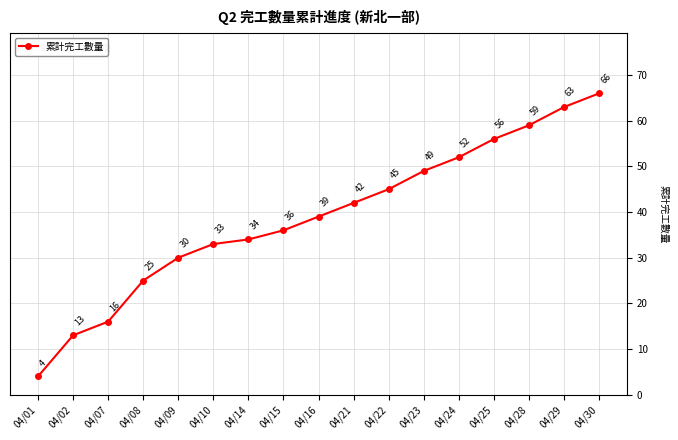

Reading left to right, transcribe all the data shown in this chart.

4	13	16	25	30	33	34	36	39	42	45	49	52	56	59	63	66